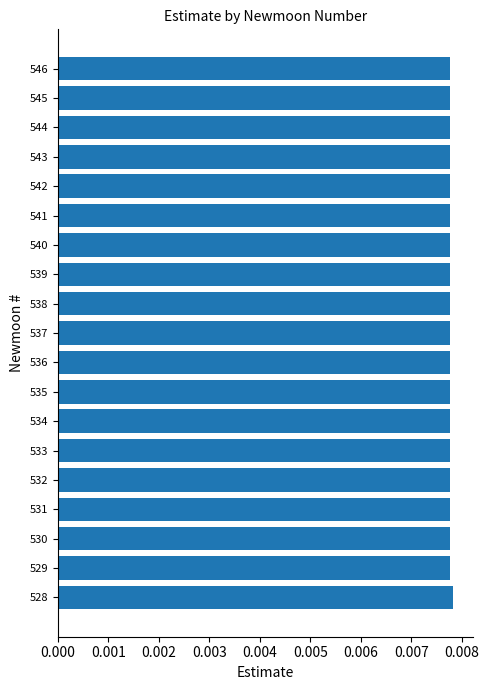

How many values are between 0 and 1?

19